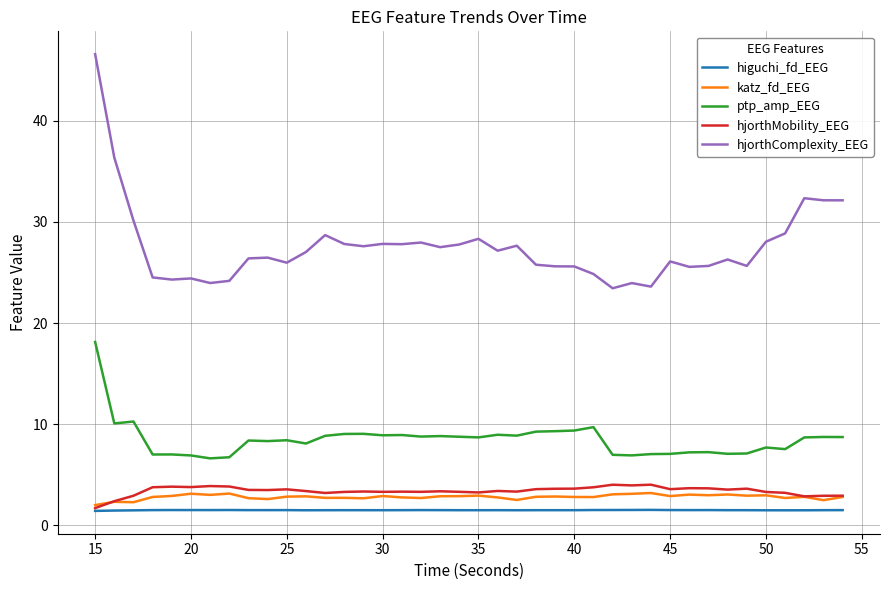

Which series has the widest spread of values?

hjorthComplexity_EEG